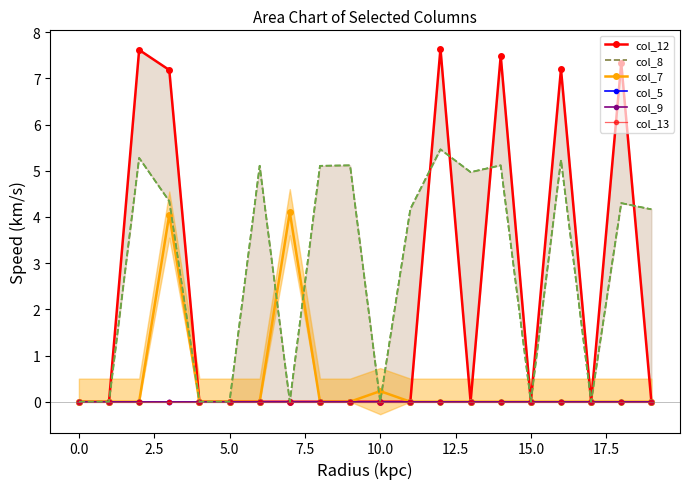

True or false: col_13 and col_5 intersect in this chart.

False